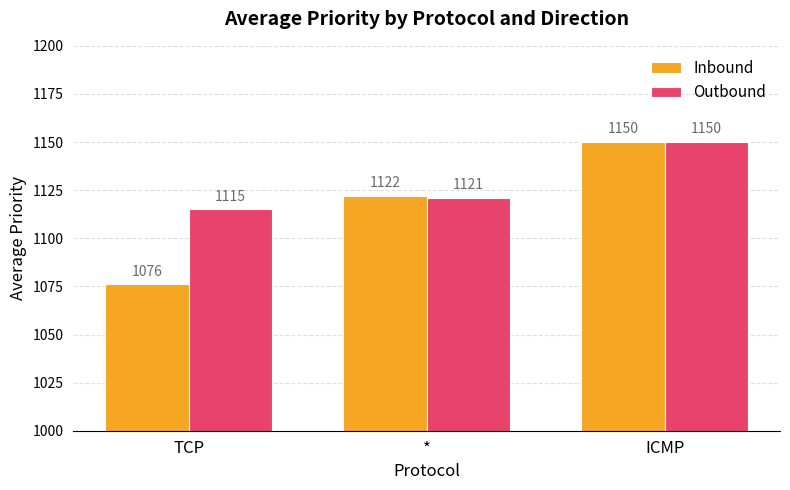

What is the minimum value shown in the chart?

1076